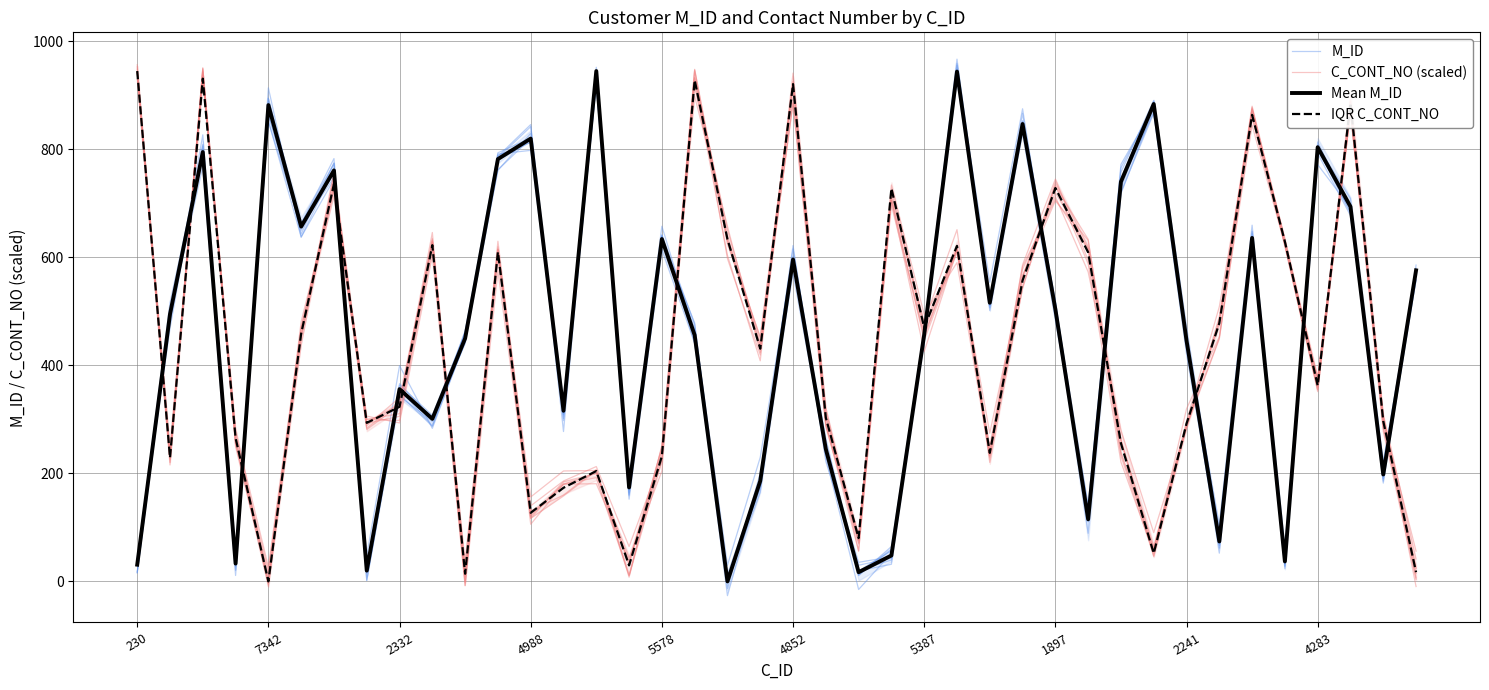

At how many categories does at least one series exceed 625?

23